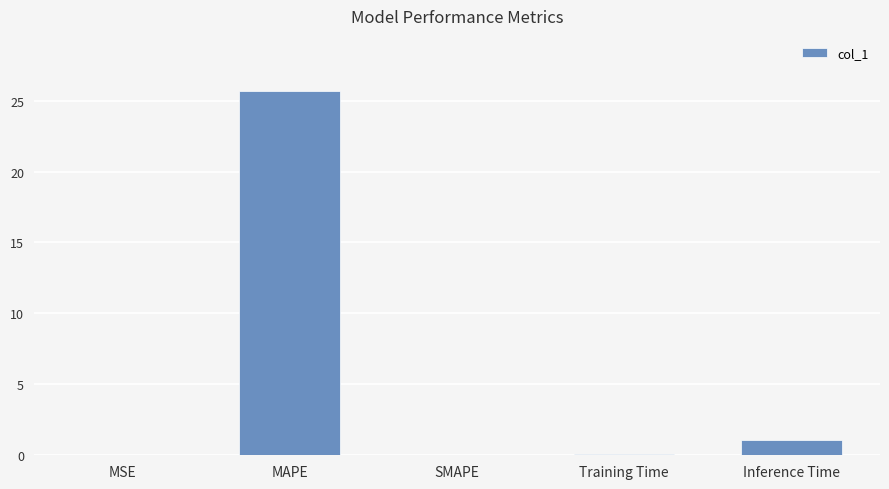

What is the change in value from SMAPE to Training Time?

+0.1